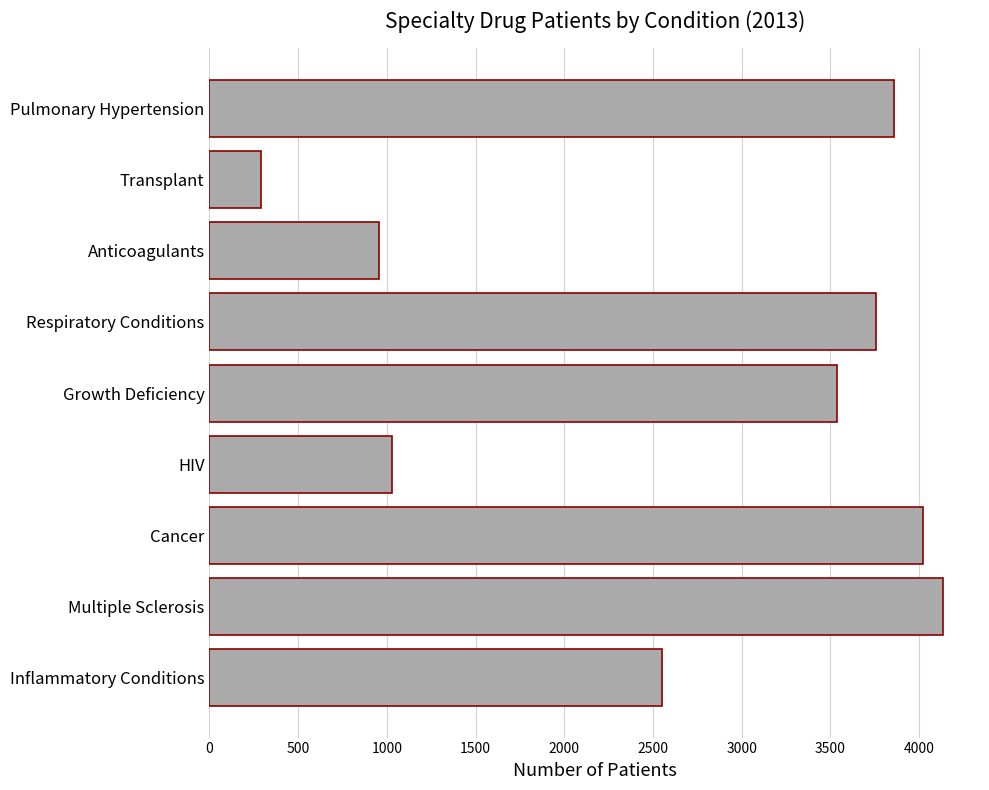

Are the bars grouped side by side (vs. stacked)?

No